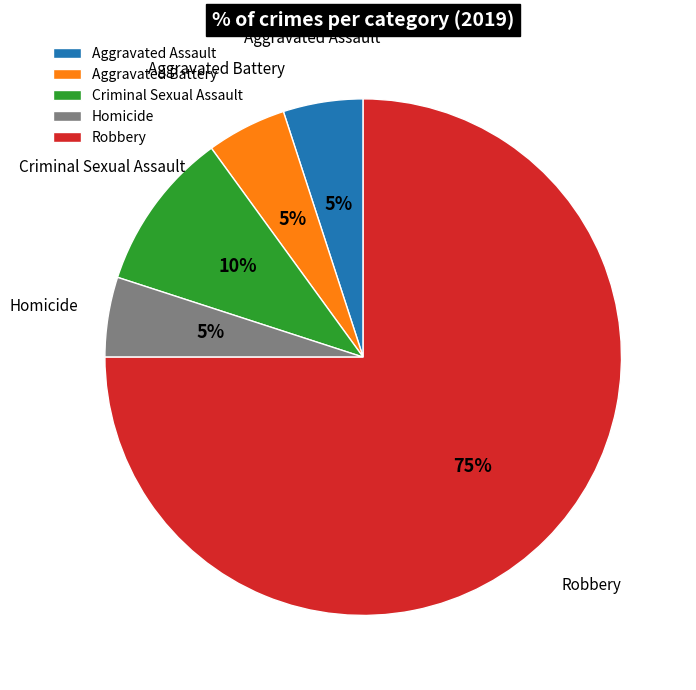

To the nearest percent, what is the difference between the Criminal Sexual Assault and Aggravated Assault slice percentages?

5%